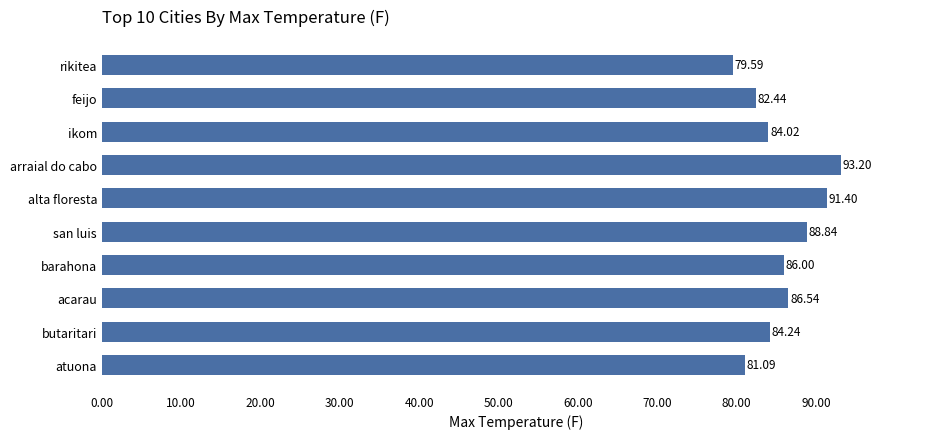

Where is the data nearest to the value 86?

barahona